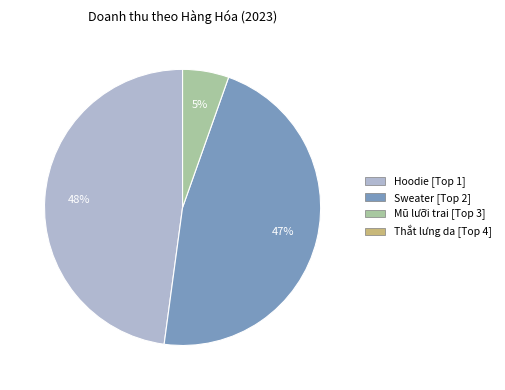

To the nearest percent, what is the average slice percentage?

33%